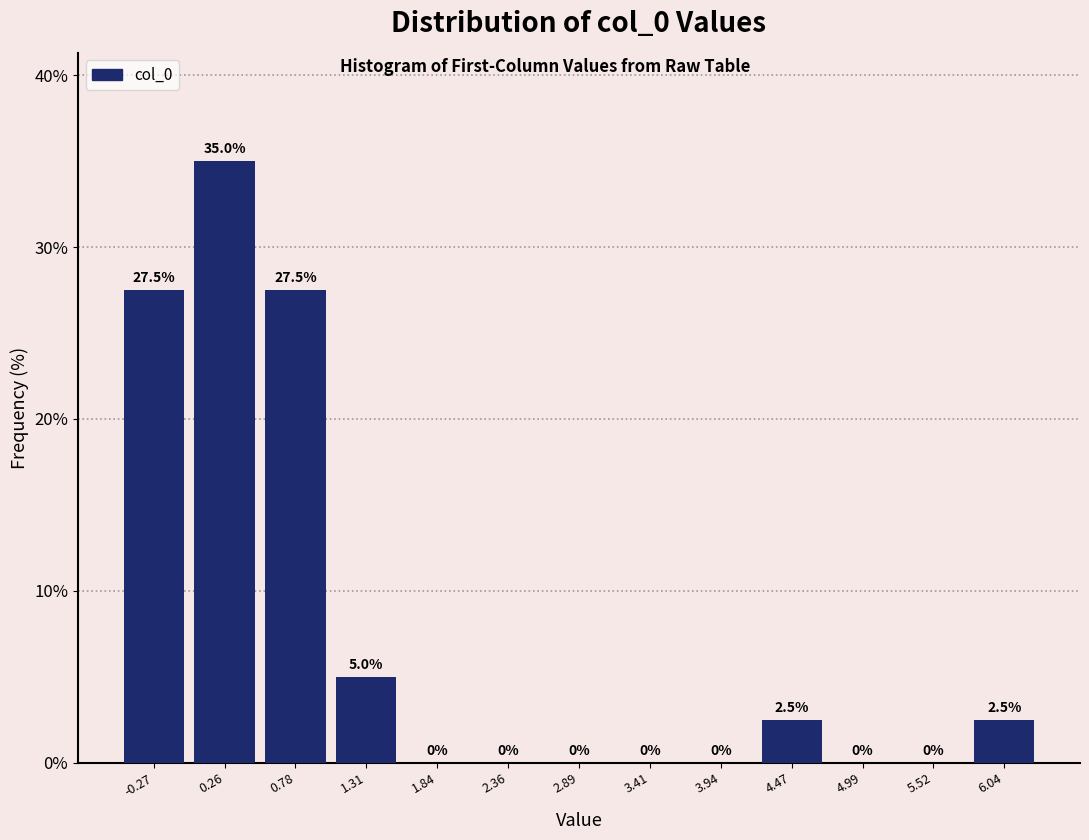

Which range on the x-axis has the tallest bar?

0.0 to 0.5